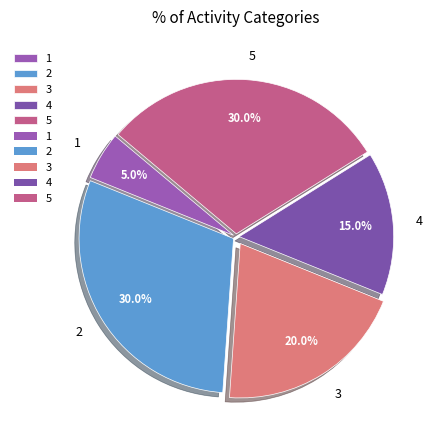

What percentage do 5 and 4 together represent?

45.0%